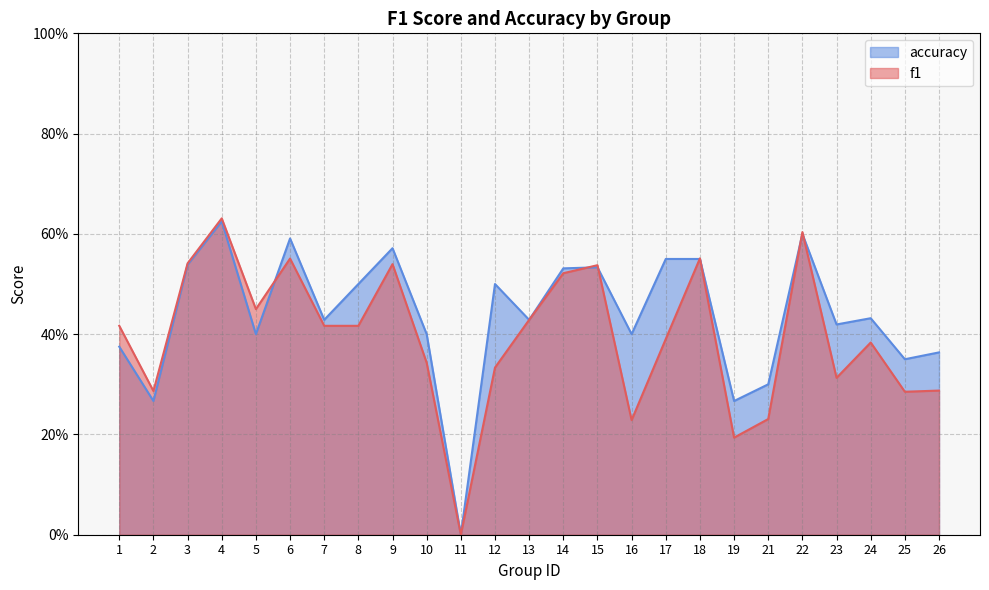

Reading left to right, list all the values displayed in this chart.

f1: 0.4	0.3	0.5	0.6	0.5	0.6	0.4	0.4	0.5	0.3	0.0	0.3	0.4	0.5	0.5	0.2	0.4	0.6	0.2	0.2	0.6	0.3	0.4	0.3	0.3
accuracy: 0.4	0.3	0.5	0.6	0.4	0.6	0.4	0.5	0.6	0.4	0.0	0.5	0.4	0.5	0.5	0.4	0.6	0.6	0.3	0.3	0.6	0.4	0.4	0.3	0.4